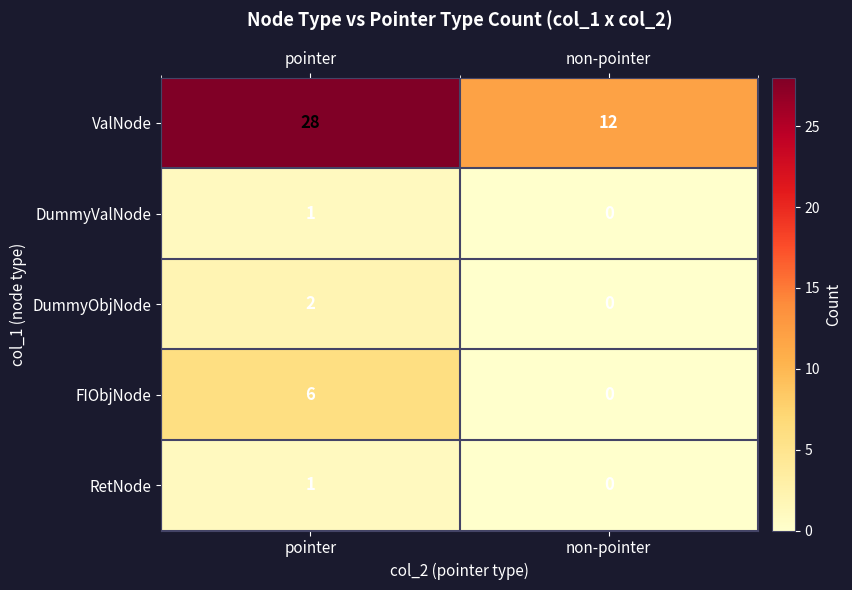

What is the maximum value shown in the chart?

28